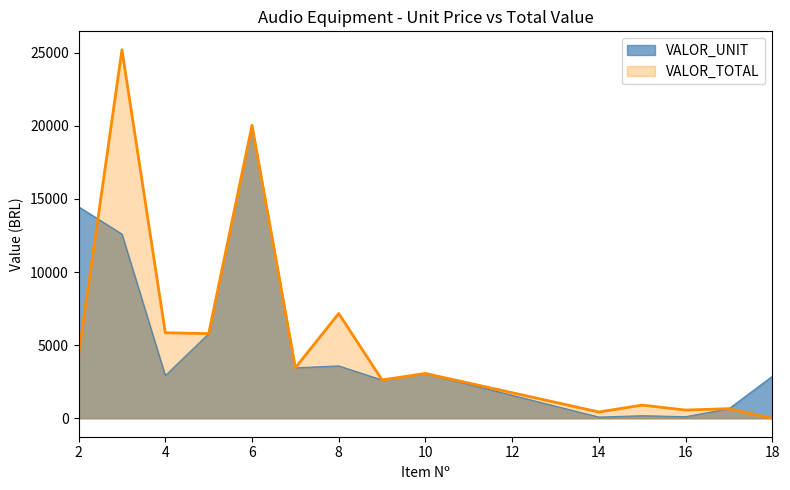

What are all the series names shown in the legend?

VALOR_UNIT, VALOR_TOTAL